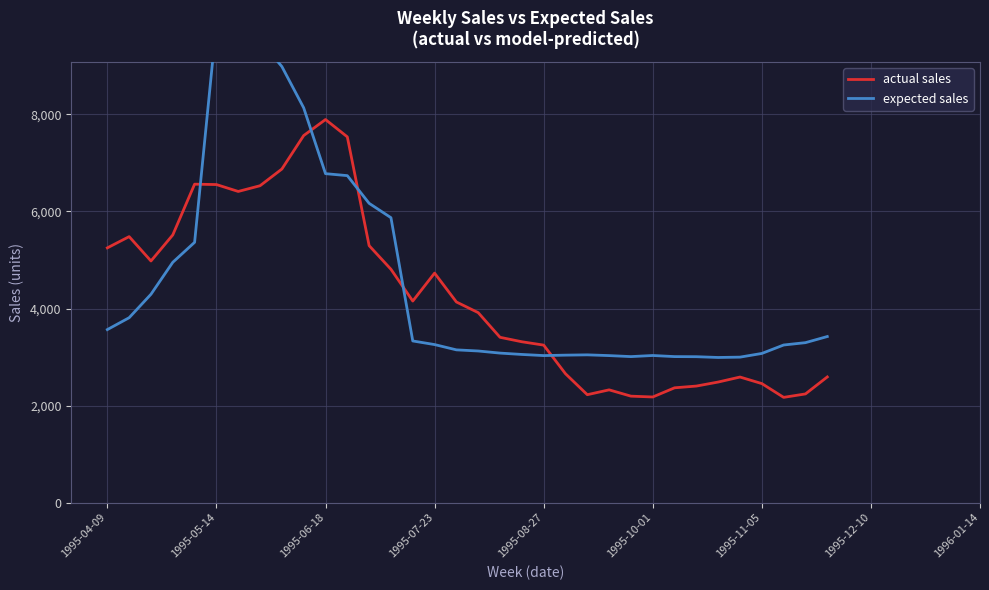

What is the maximum value for actual sales?

7895